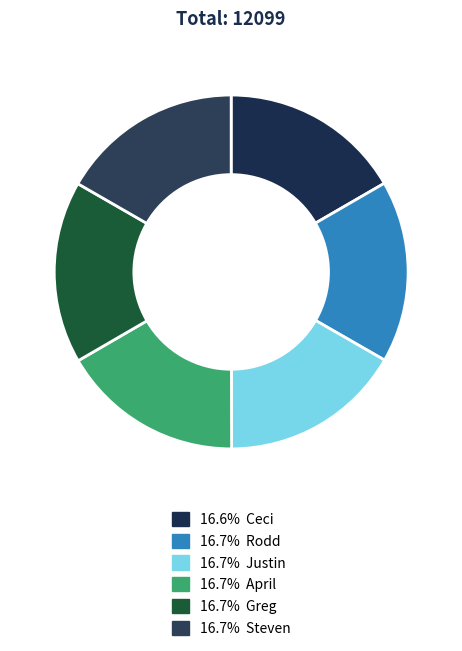

What is the smallest slice in the pie chart?

Ceci